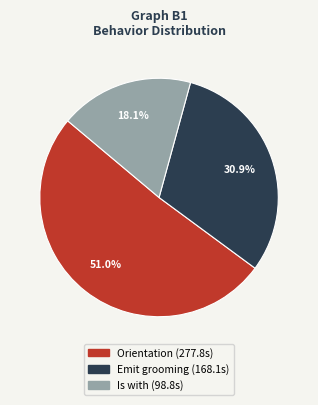

To the nearest percent, what percentage of the pie is Orientation?

51%